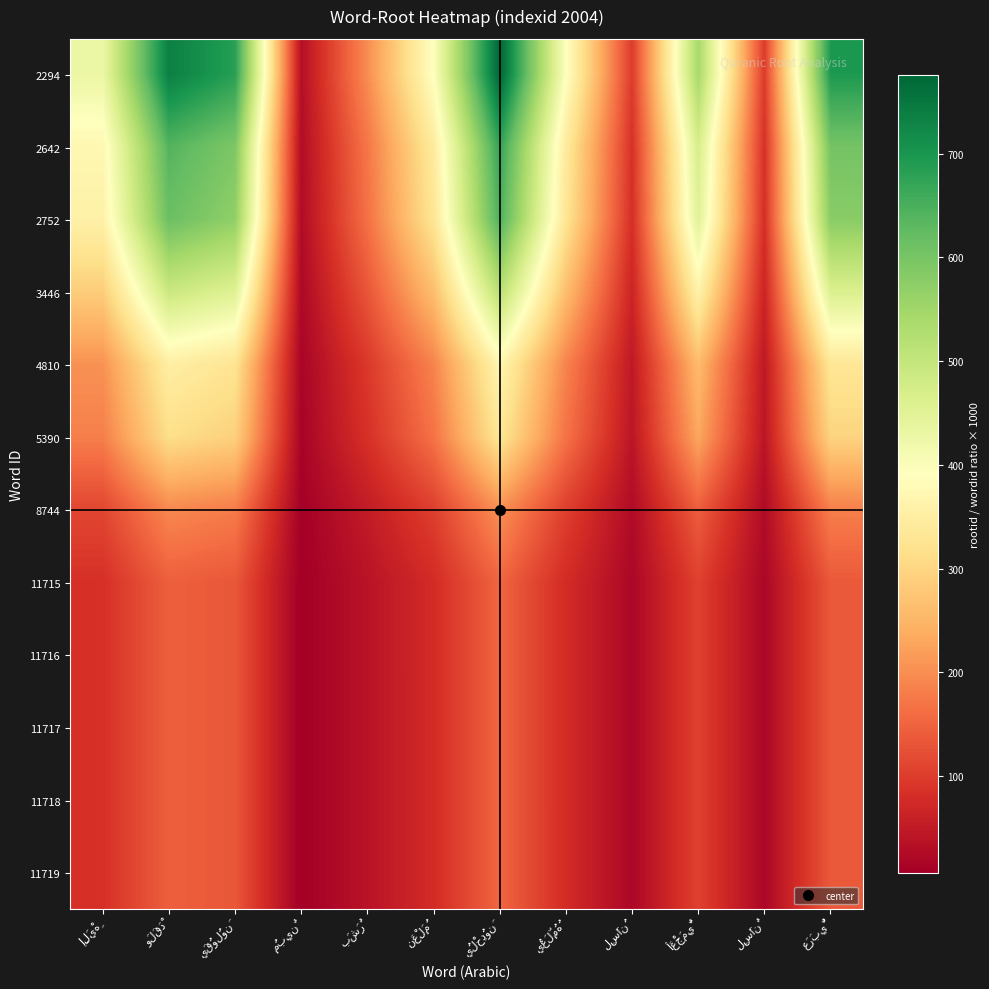

Reading left to right, what are all the values shown in this chart?

2294: إِلَيْهِ=428.9	وَلَقَدْ=737.1	يَقُولُونَ=683.5	مُبِينٌ=32.3	بَشَرٌ=198.8	نَعْلَمُ=394.1	يُلْحِدُونَ=775.9	يُعَلِّمُهُ=394.1	لِسَانُ=99.0	أَعْجَمِيٌّ=541.4	لِسَانٌ=99.0	عَرَبِيٌّ=694.9
2642: إِلَيْهِ=372.4	وَلَقَدْ=640.0	يَقُولُونَ=593.5	مُبِينٌ=28.0	بَشَرٌ=172.6	نَعْلَمُ=342.2	يُلْحِدُونَ=673.7	يُعَلِّمُهُ=342.2	لِسَانُ=85.9	أَعْجَمِيٌّ=470.1	لِسَانٌ=85.9	عَرَبِيٌّ=603.3
2752: إِلَيْهِ=357.6	وَلَقَدْ=614.5	يَقُولُونَ=569.8	مُبِينٌ=26.9	بَشَرٌ=165.7	نَعْلَمُ=328.5	يُلْحِدُونَ=646.8	يُعَلِّمُهُ=328.5	لِسَانُ=82.5	أَعْجَمِيٌّ=451.3	لِسَانٌ=82.5	عَرَبِيٌّ=579.2
3446: إِلَيْهِ=285.5	وَلَقَدْ=490.7	يَقُولُونَ=455.0	مُبِينٌ=21.5	بَشَرٌ=132.3	نَعْلَمُ=262.3	يُلْحِدُونَ=516.5	يُعَلِّمُهُ=262.3	لِسَانُ=65.9	أَعْجَمِيٌّ=360.4	لِسَانٌ=65.9	عَرَبِيٌّ=462.6
4810: إِلَيْهِ=204.6	وَلَقَدْ=351.6	يَقُولُونَ=326.0	مُبِينٌ=15.4	بَشَرٌ=94.8	نَعْلَمُ=187.9	يُلْحِدُونَ=370.1	يُعَلِّمُهُ=187.9	لِسَانُ=47.2	أَعْجَمِيٌّ=258.2	لِسَانٌ=47.2	عَرَبِيٌّ=331.4
5390: إِلَيْهِ=182.6	وَلَقَدْ=313.7	يَقُولُونَ=290.9	مُبِينٌ=13.7	بَشَرٌ=84.6	نَعْلَمُ=167.7	يُلْحِدُونَ=330.2	يُعَلِّمُهُ=167.7	لِسَانُ=42.1	أَعْجَمِيٌّ=230.4	لِسَانٌ=42.1	عَرَبِيٌّ=295.7
8744: إِلَيْهِ=112.5	وَلَقَدْ=193.4	يَقُولُونَ=179.3	مُبِينٌ=8.5	بَشَرٌ=52.2	نَعْلَمُ=103.4	يُلْحِدُونَ=203.6	يُعَلِّمُهُ=103.4	لِسَانُ=26.0	أَعْجَمِيٌّ=142.0	لِسَانٌ=26.0	عَرَبِيٌّ=182.3
11715: إِلَيْهِ=84.0	وَلَقَدْ=144.3	يَقُولُونَ=133.8	مُبِينٌ=6.3	بَشَرٌ=38.9	نَعْلَمُ=77.2	يُلْحِدُونَ=151.9	يُعَلِّمُهُ=77.2	لِسَانُ=19.4	أَعْجَمِيٌّ=106.0	لِسَانٌ=19.4	عَرَبِيٌّ=136.1
11716: إِلَيْهِ=84.0	وَلَقَدْ=144.3	يَقُولُونَ=133.8	مُبِينٌ=6.3	بَشَرٌ=38.9	نَعْلَمُ=77.2	يُلْحِدُونَ=151.9	يُعَلِّمُهُ=77.2	لِسَانُ=19.4	أَعْجَمِيٌّ=106.0	لِسَانٌ=19.4	عَرَبِيٌّ=136.1
11717: إِلَيْهِ=84.0	وَلَقَدْ=144.3	يَقُولُونَ=133.8	مُبِينٌ=6.3	بَشَرٌ=38.9	نَعْلَمُ=77.2	يُلْحِدُونَ=151.9	يُعَلِّمُهُ=77.2	لِسَانُ=19.4	أَعْجَمِيٌّ=106.0	لِسَانٌ=19.4	عَرَبِيٌّ=136.0
11718: إِلَيْهِ=84.0	وَلَقَدْ=144.3	يَقُولُونَ=133.8	مُبِينٌ=6.3	بَشَرٌ=38.9	نَعْلَمُ=77.1	يُلْحِدُونَ=151.9	يُعَلِّمُهُ=77.1	لِسَانُ=19.4	أَعْجَمِيٌّ=106.0	لِسَانٌ=19.4	عَرَبِيٌّ=136.0
11719: إِلَيْهِ=84.0	وَلَقَدْ=144.3	يَقُولُونَ=133.8	مُبِينٌ=6.3	بَشَرٌ=38.9	نَعْلَمُ=77.1	يُلْحِدُونَ=151.9	يُعَلِّمُهُ=77.1	لِسَانُ=19.4	أَعْجَمِيٌّ=106.0	لِسَانٌ=19.4	عَرَبِيٌّ=136.0